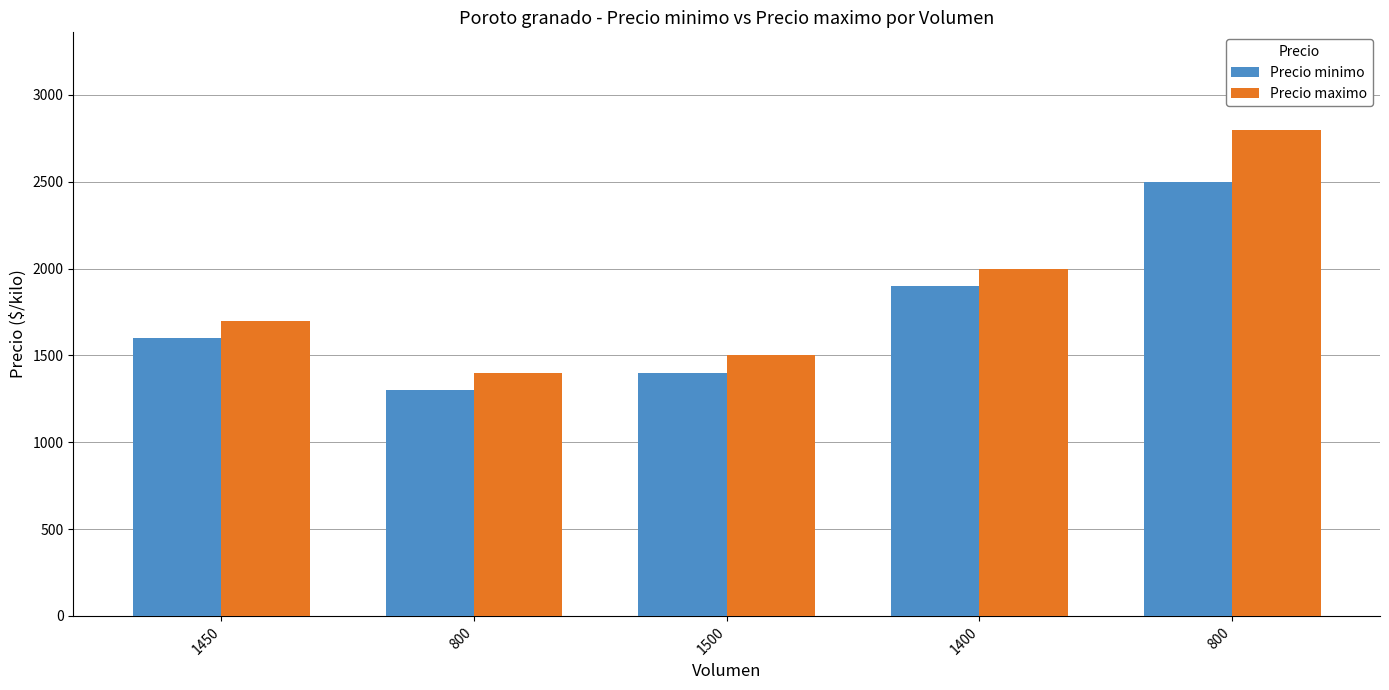

How many data points in Precio maximo are less than 1700?

2